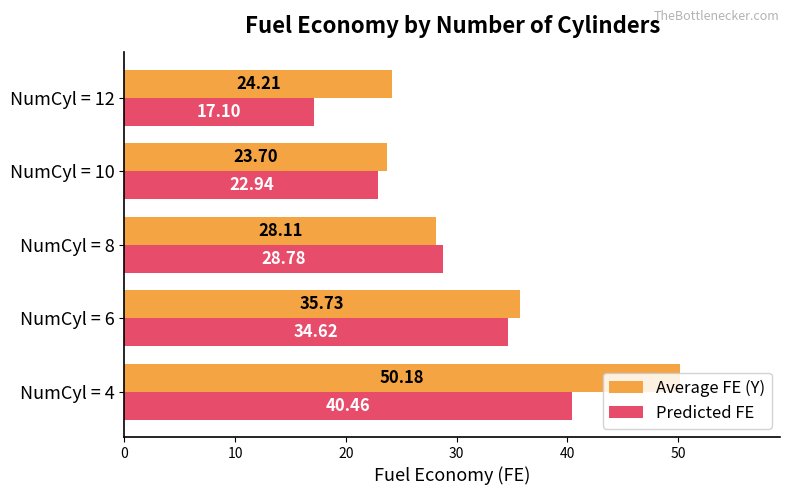

What is the difference between the second highest and minimum values in the Average FE (Y) series?

12.0